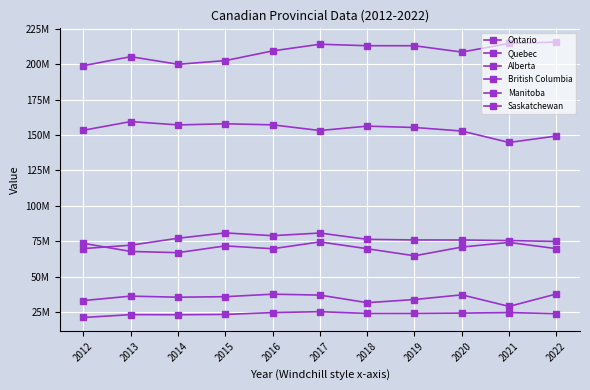

Is this an area chart (filled region under the line)?

No